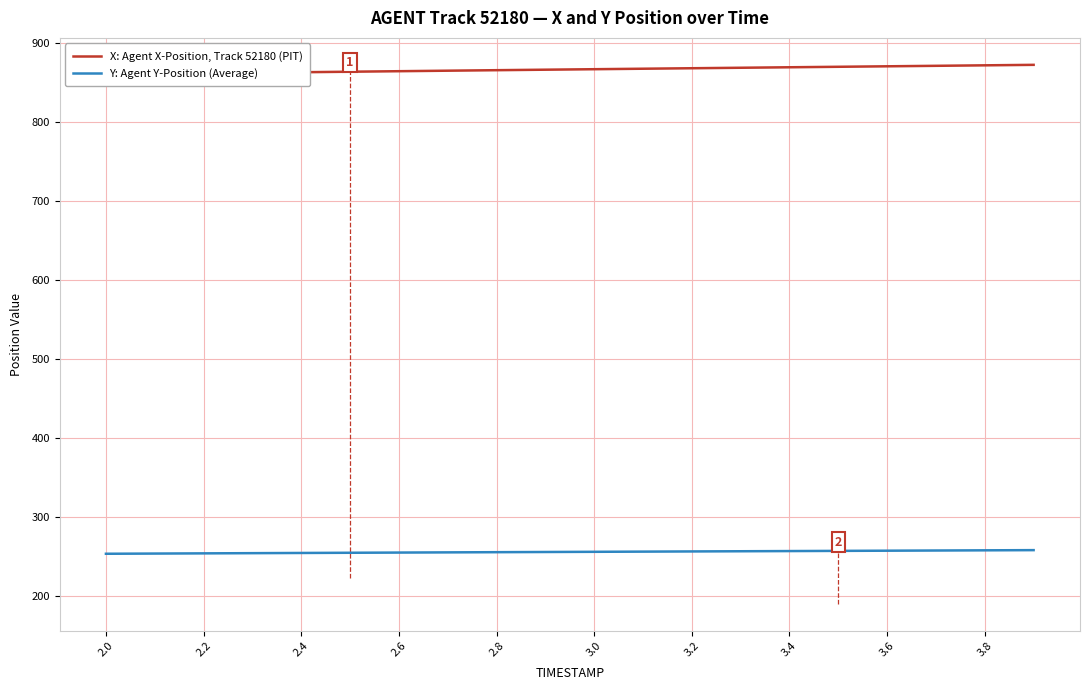

What is the minimum value for Y: Agent Y-Position (Average)?

253.1